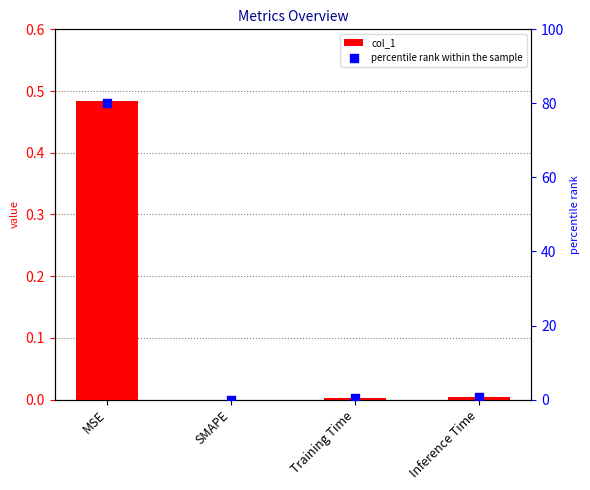

At which category is the sum across all series the highest?

MSE